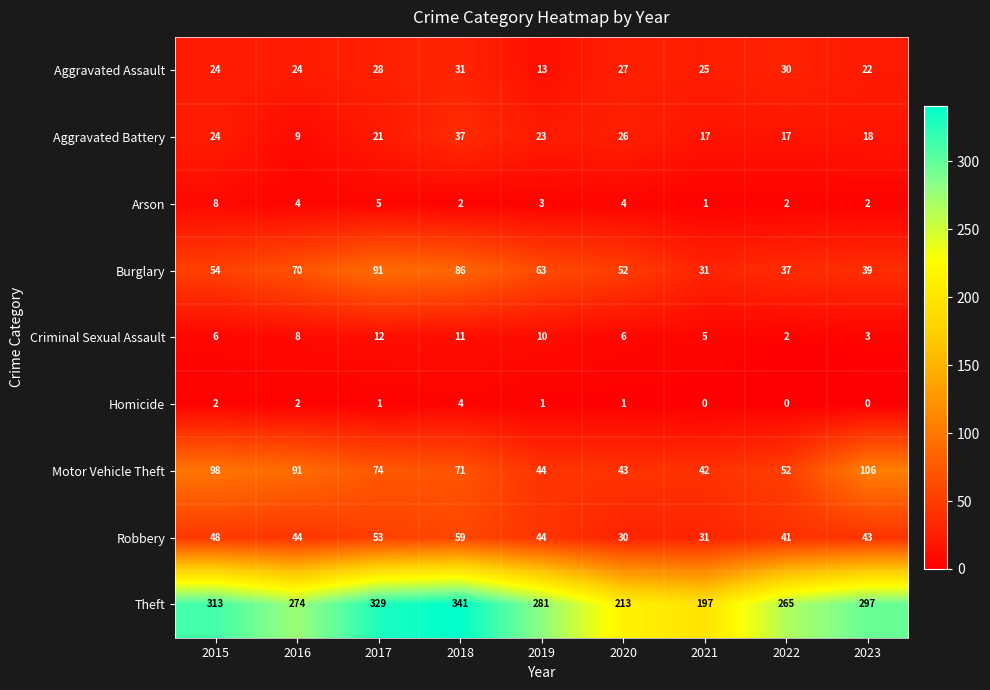

What is the difference between the second highest and second lowest values in the Aggravated Battery series?

9